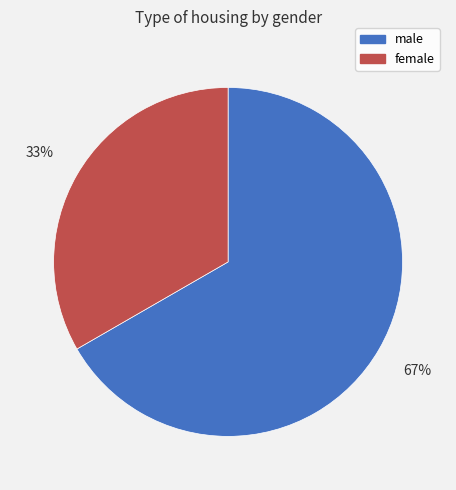

Does female account for over 50% of the chart?

No